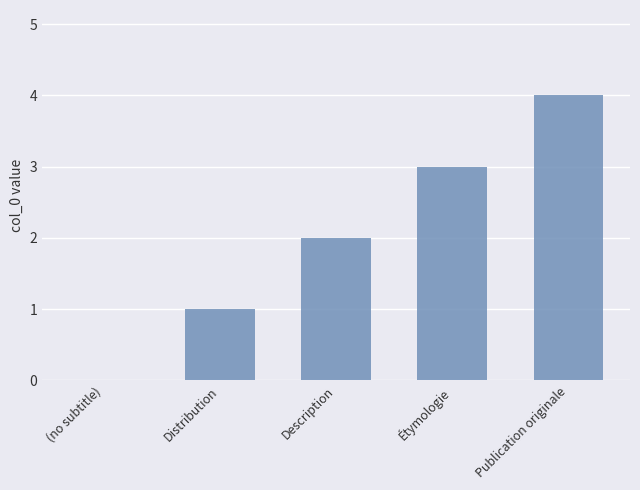

Count the number of categories in the chart.

5